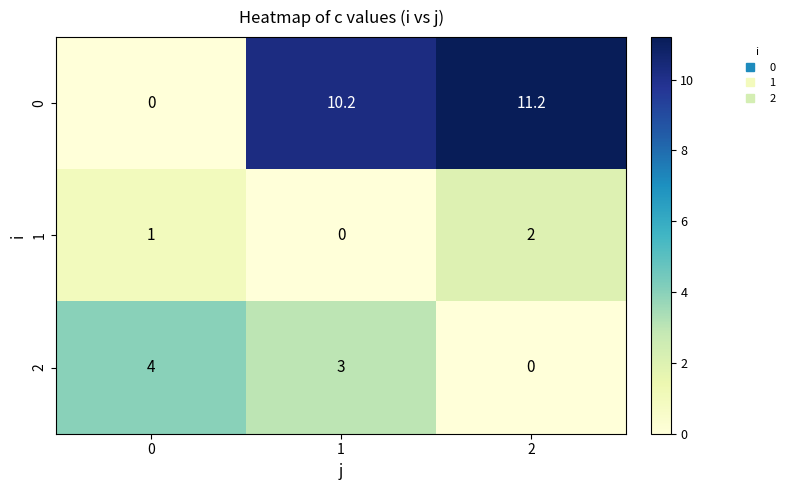

At 0, list the series in order from largest to smallest.

2, 1, 0